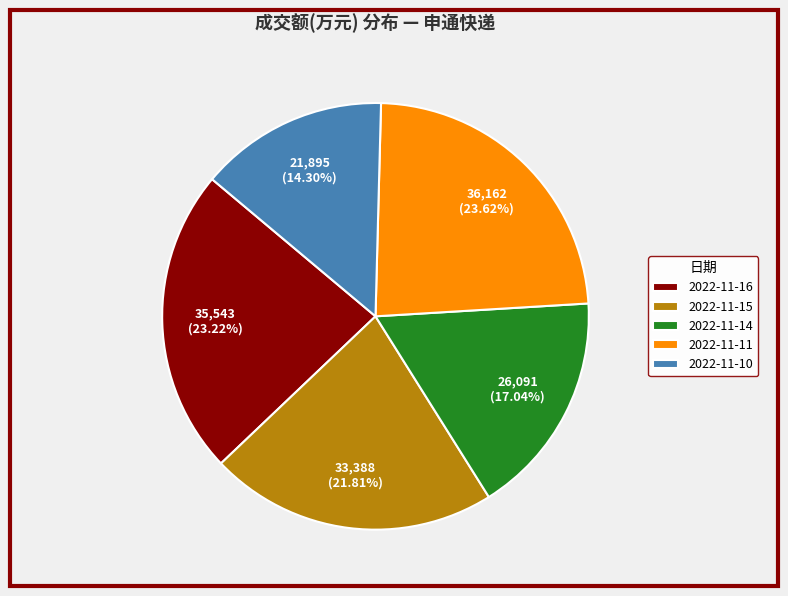

What percentage is the 2022-11-10 slice, to the nearest percent?

14%